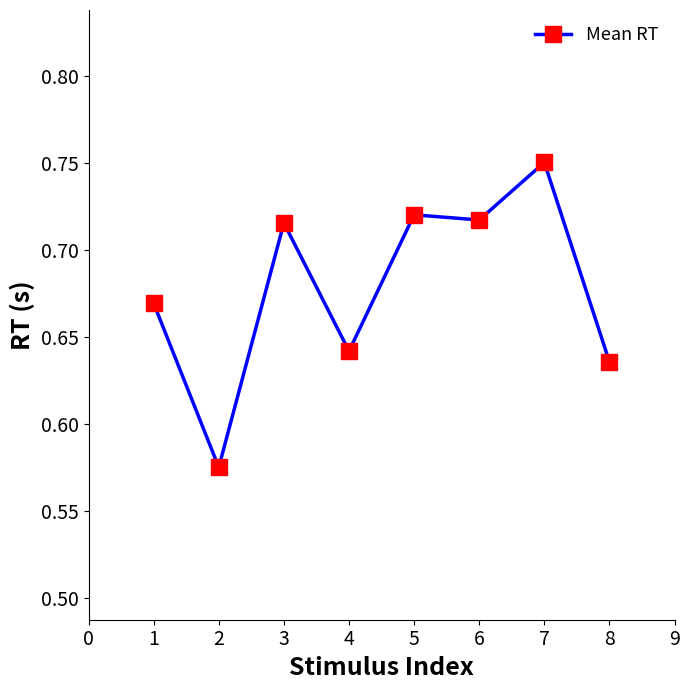

Between 2 and 7, which is larger?

7